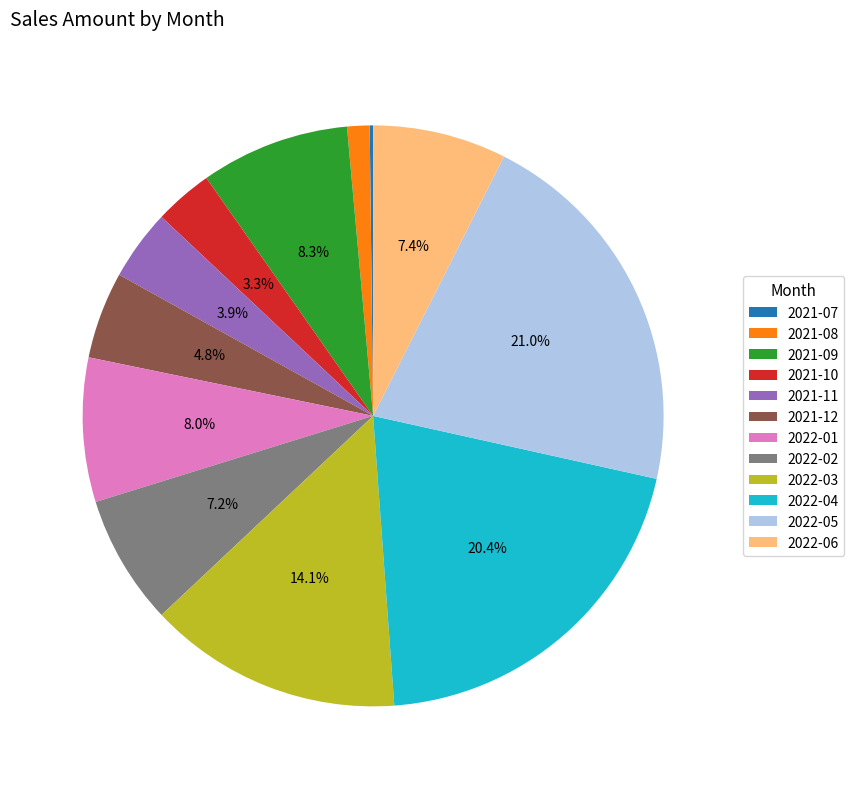

What portion of the pie excludes 2021-12?

95.2%